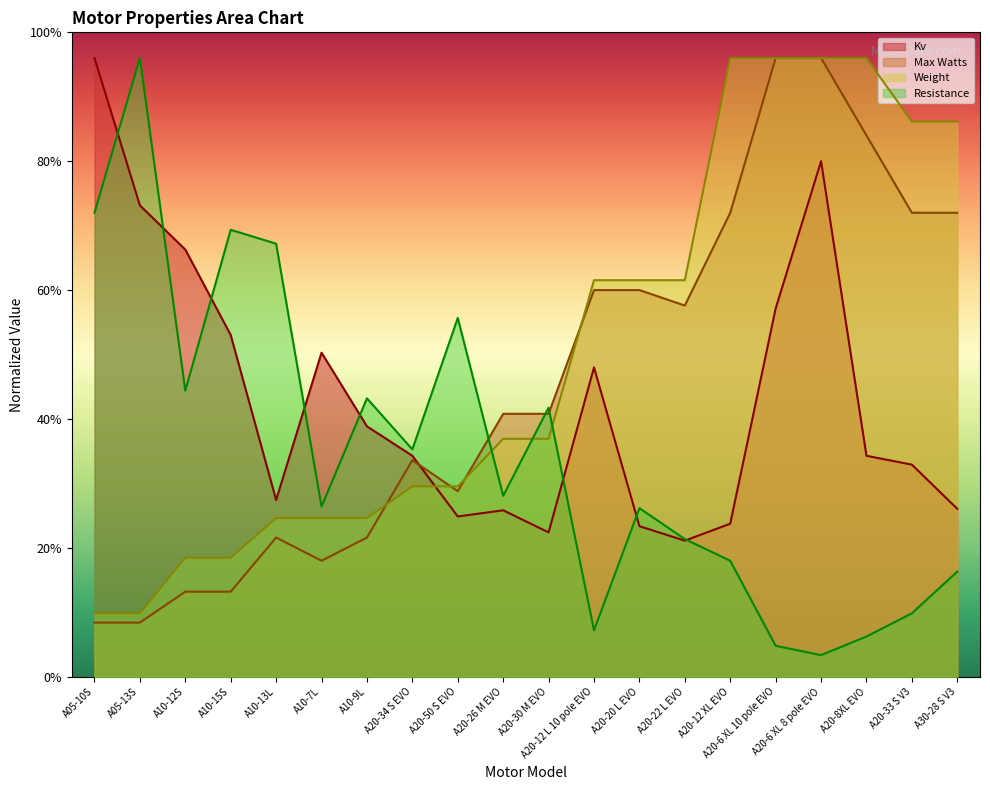

Is it true that Resistance equals 783.7 at A05-13S?

False